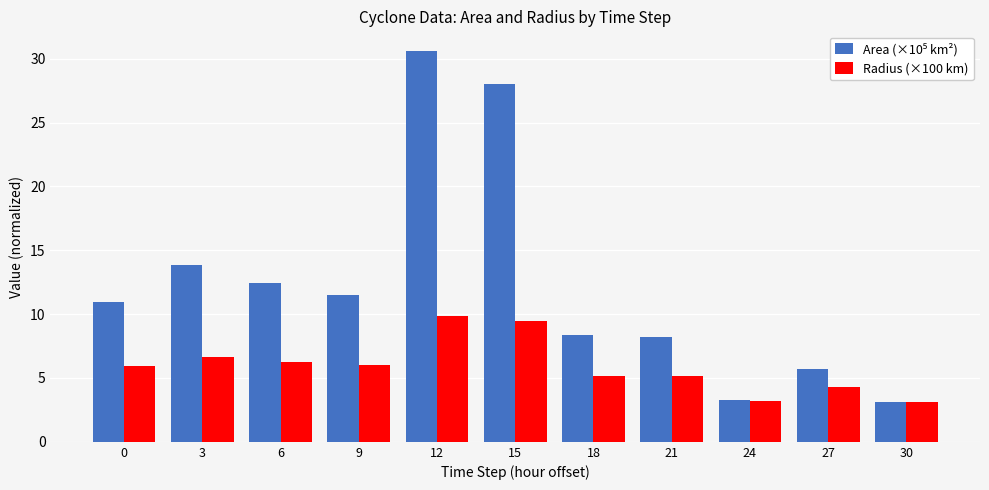

How many bars are there in each group?

2